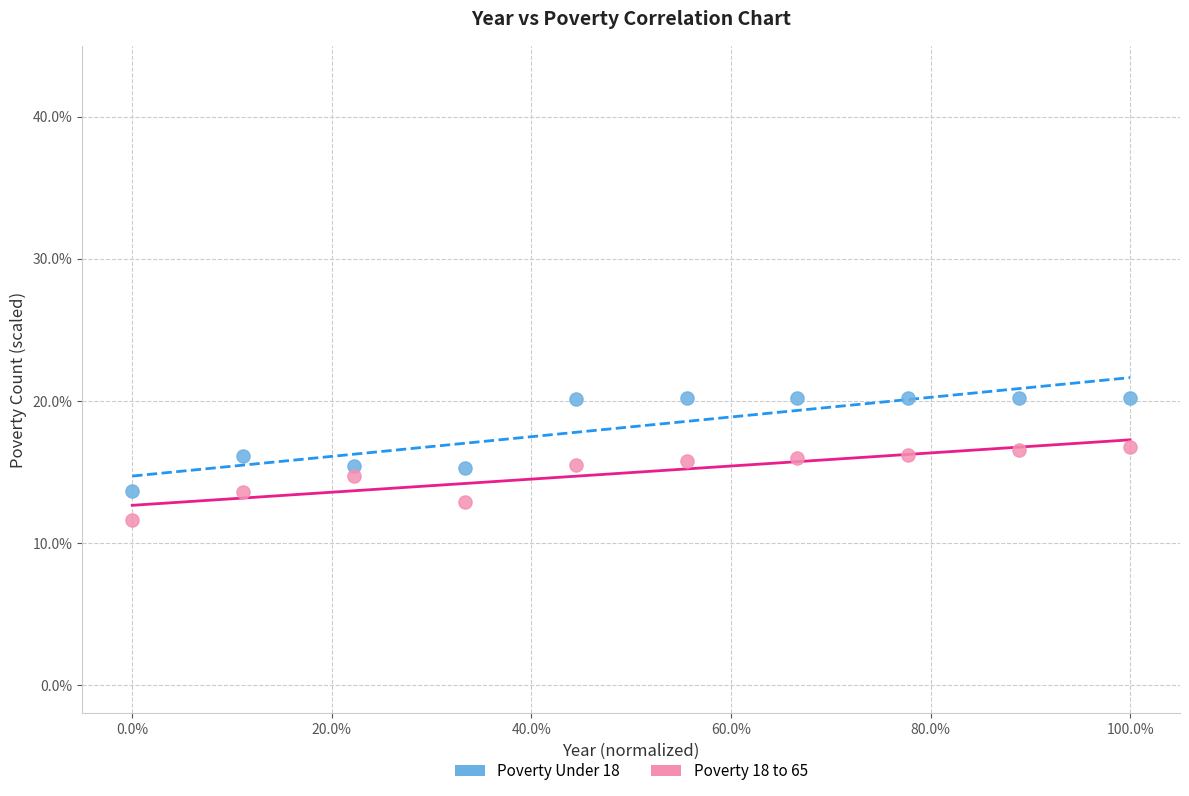

Which series contains the lowest Y value?

Poverty 18 to 65